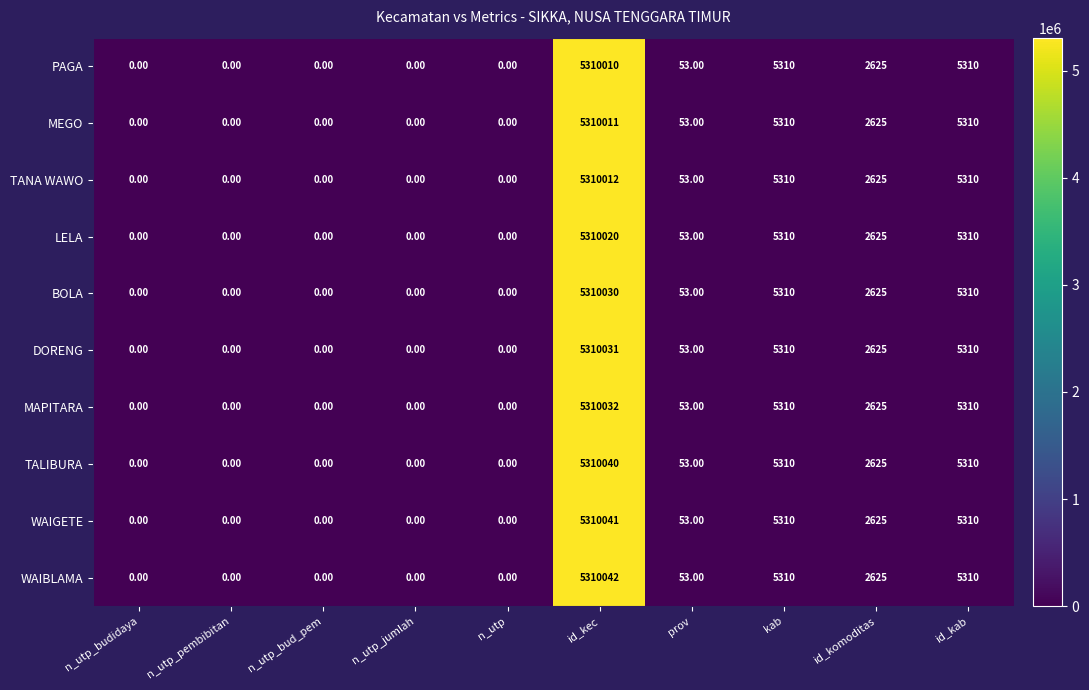

What is the sum of all PAGA values?

5323308